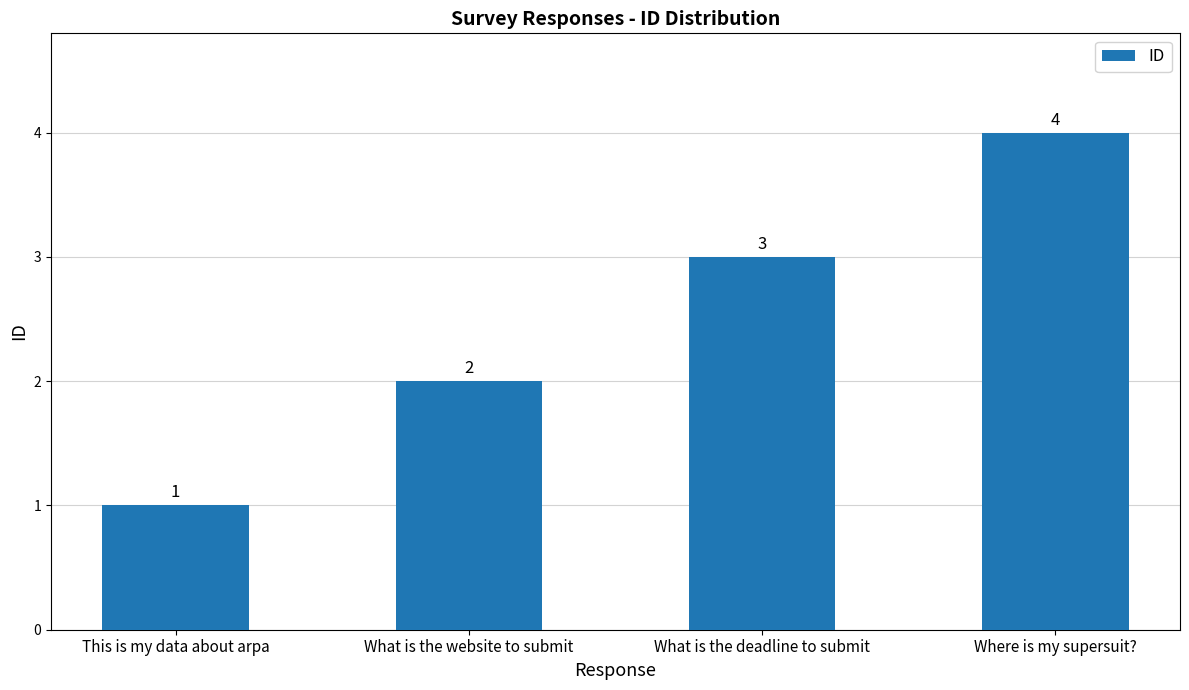

What is the value of the 3rd bar from the left?

3